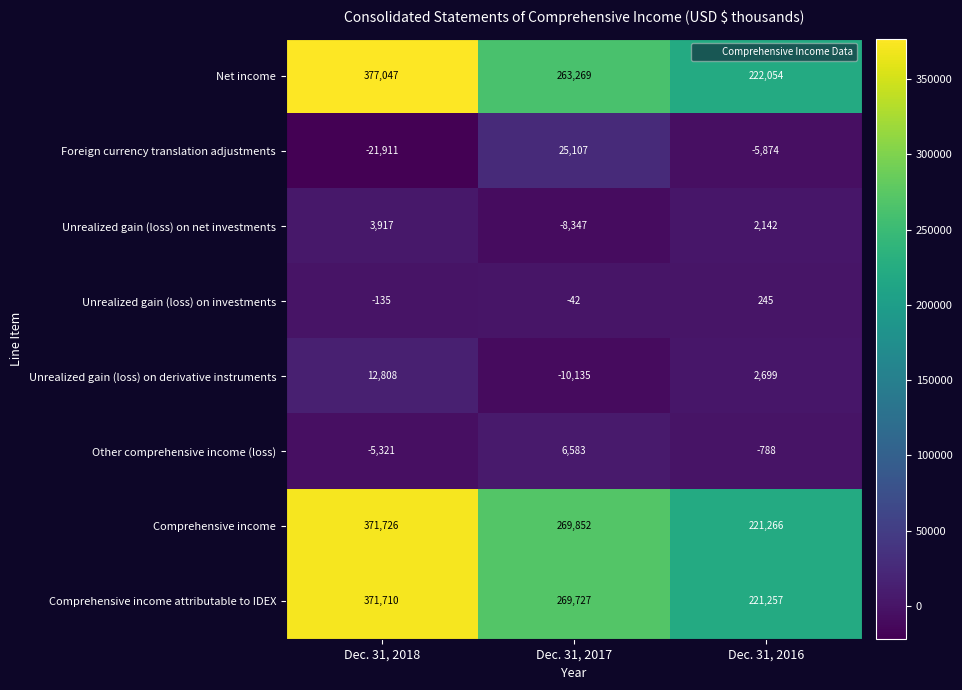

What is the total value across all series at Dec. 31, 2017?

816014